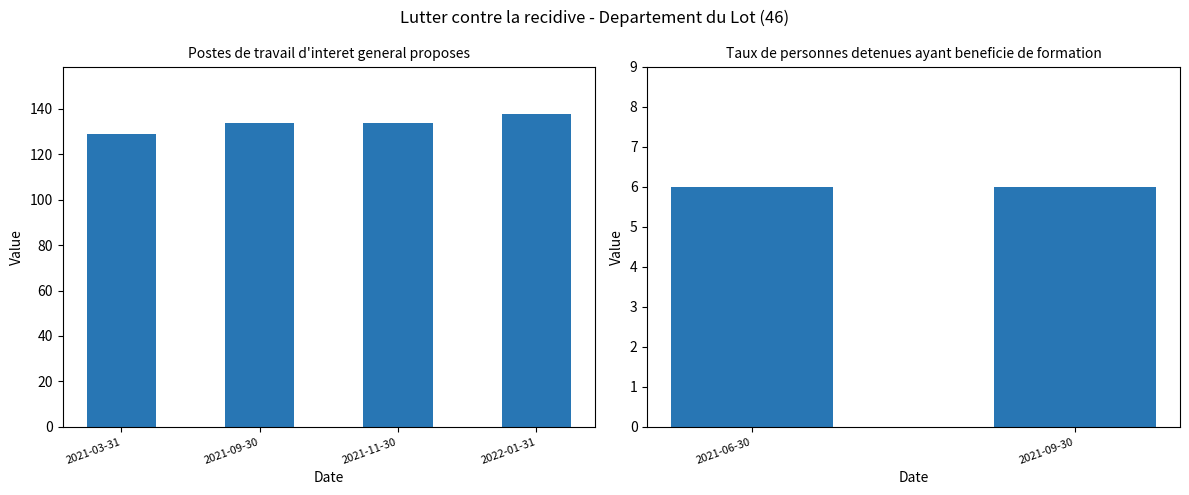

What is the sum of all values?

535